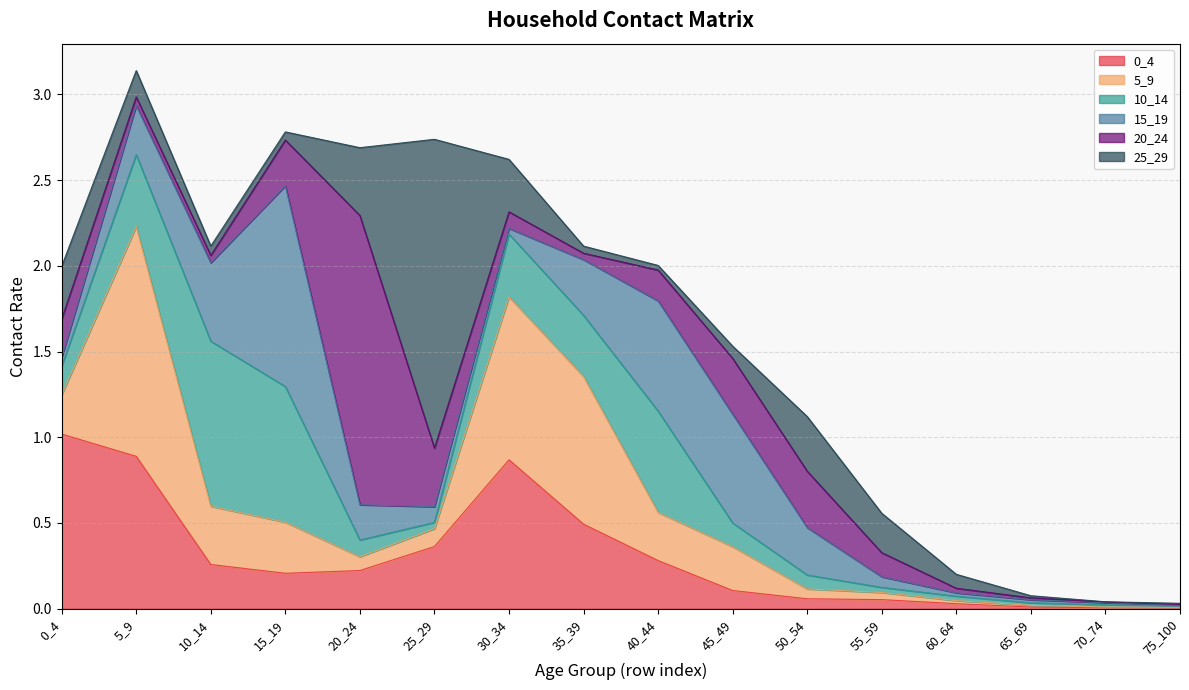

What is the sum of the 10_14 values at 25_29 and 50_54?

0.1